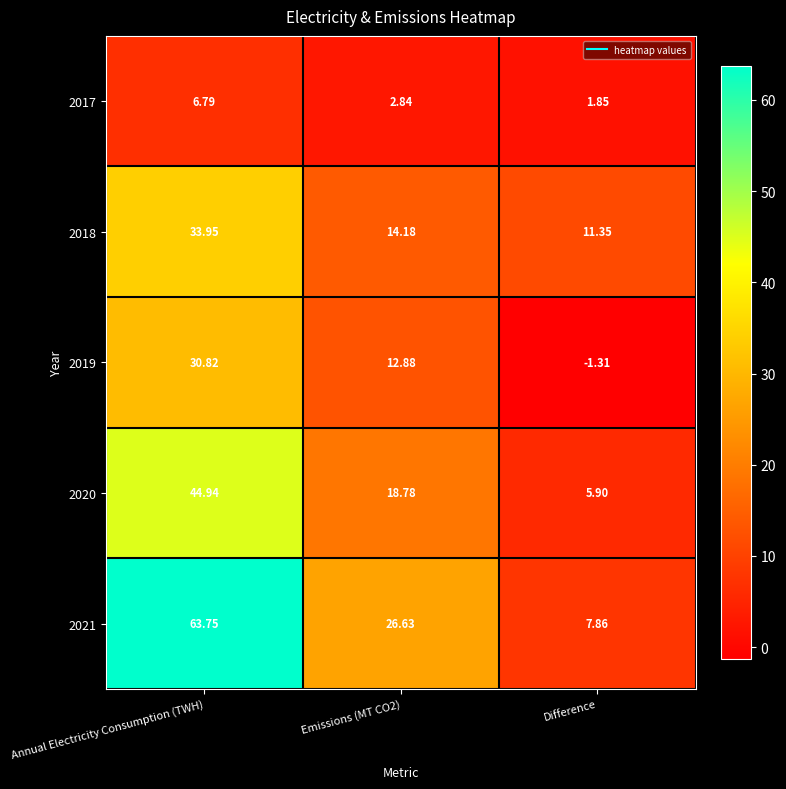

Count the number of data series in this chart.

5